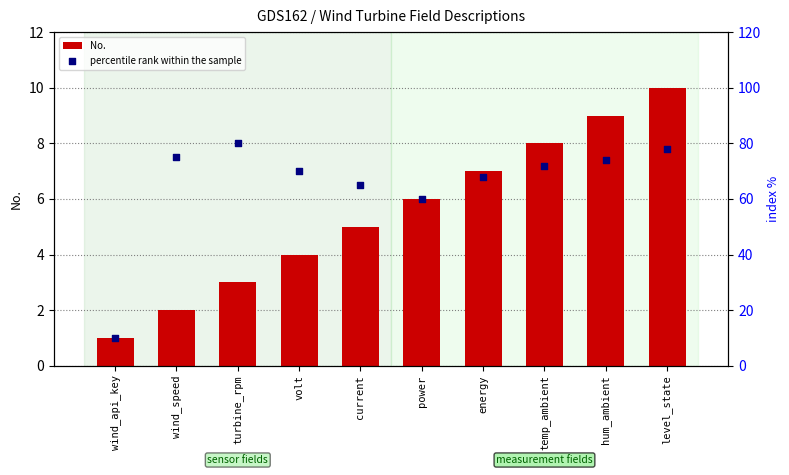

Which series contains the lowest Y value?

No.